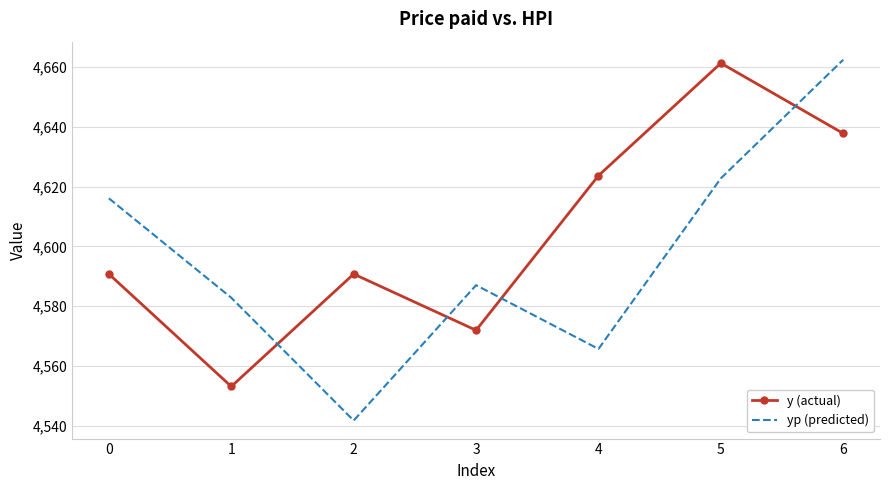

Rank the series by their maximum value, from lowest to highest.

y (actual), yp (predicted)